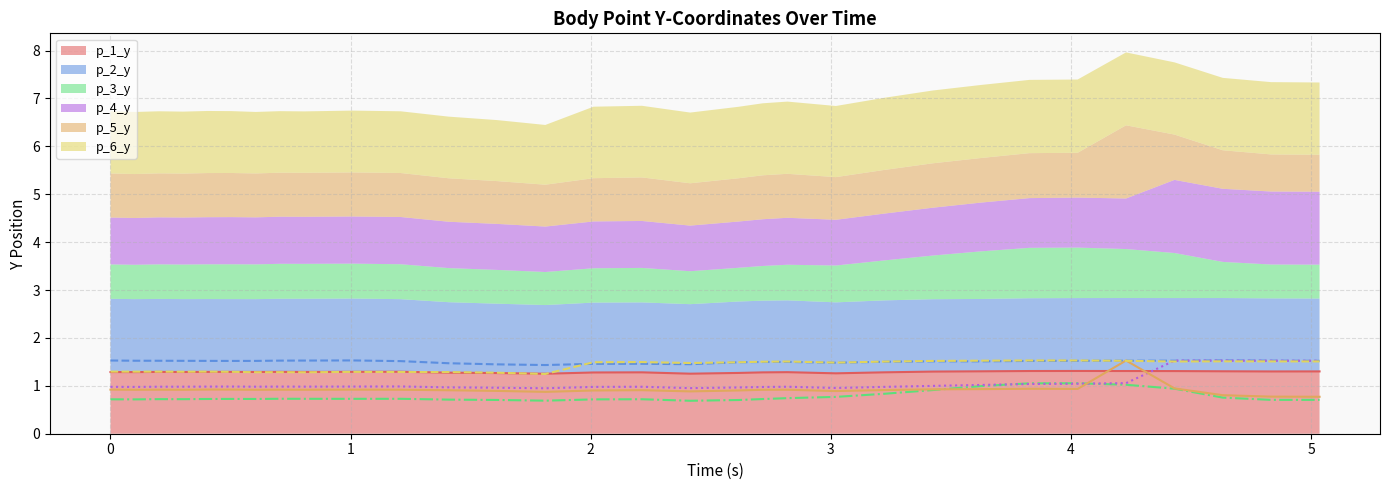

True or false: p_6_y has a value of 2.1 at 4.632220506668091.

False